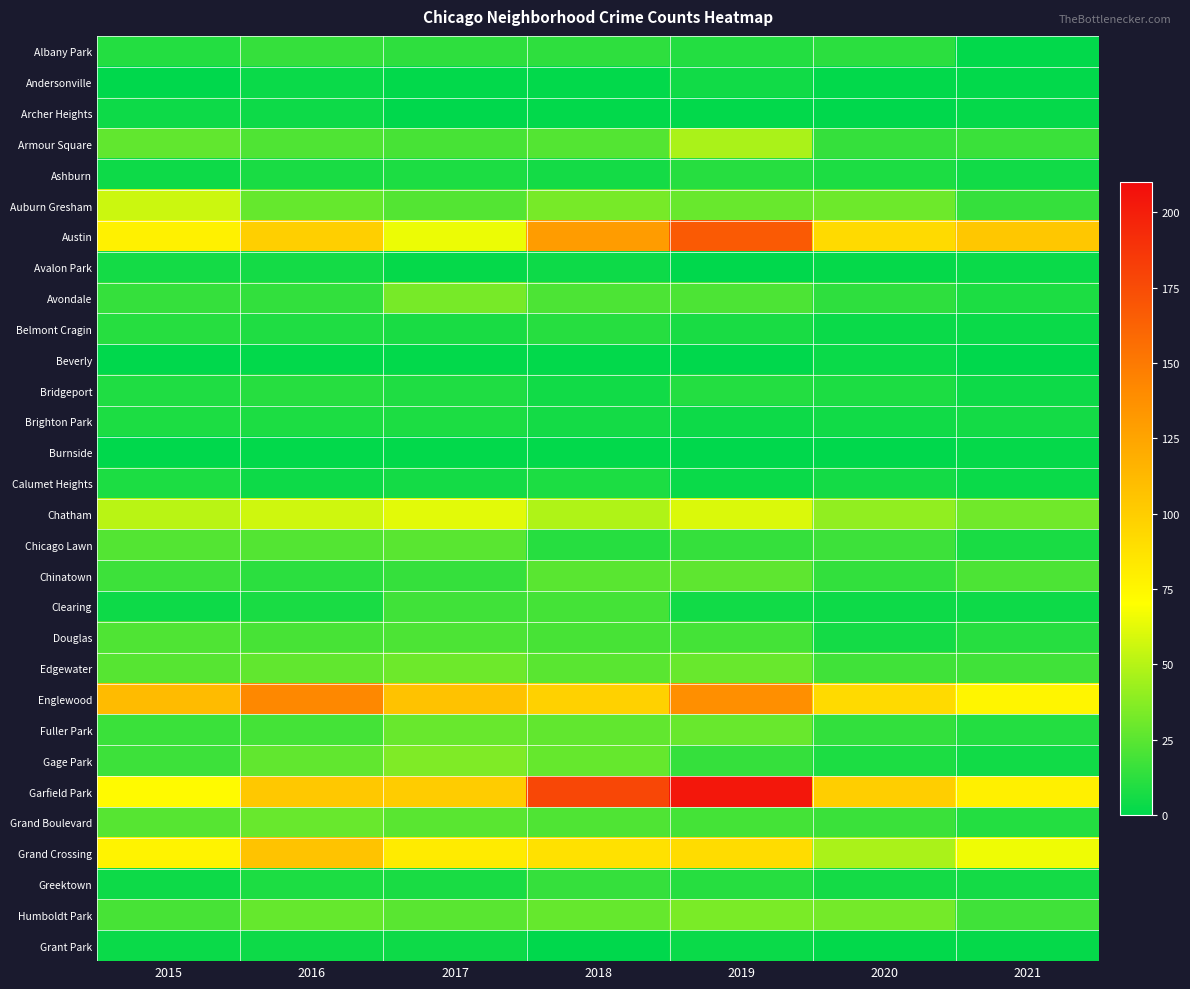

At which category is the sum across all series the highest?

2019